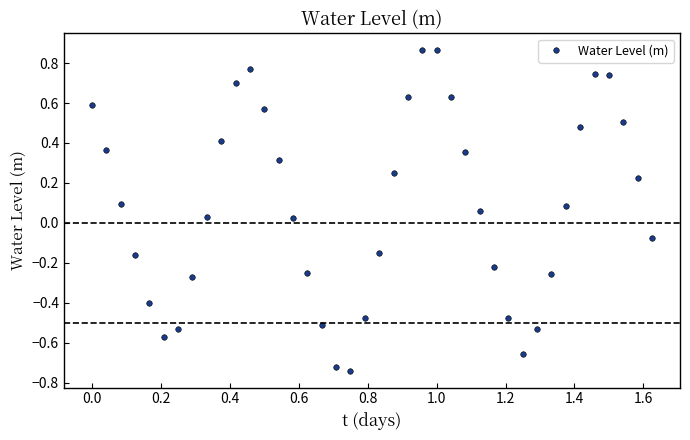

How many interior local peaks (higher than both neighbors) does the data have?

3